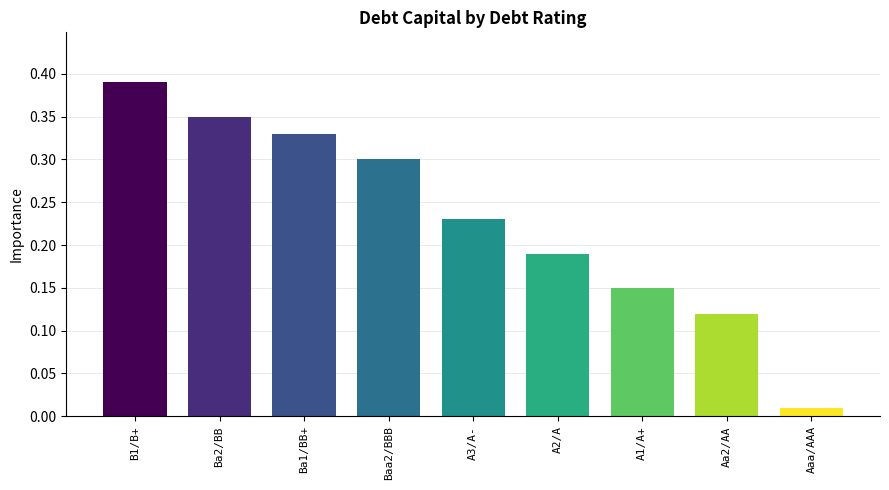

What is the sum of all values?

2.1